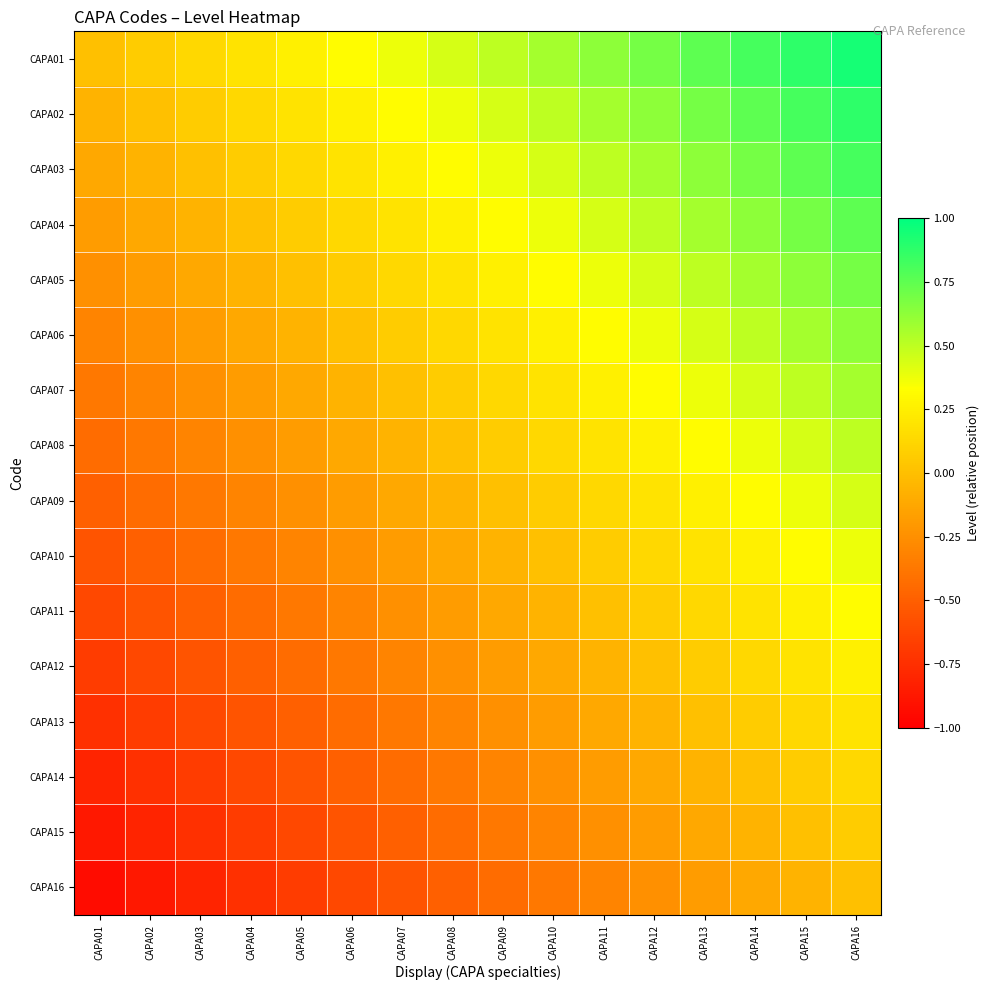

List the series in order of their peak value, highest first.

CAPA01, CAPA02, CAPA03, CAPA04, CAPA05, CAPA06, CAPA07, CAPA08, CAPA09, CAPA10, CAPA11, CAPA12, CAPA13, CAPA14, CAPA15, CAPA16